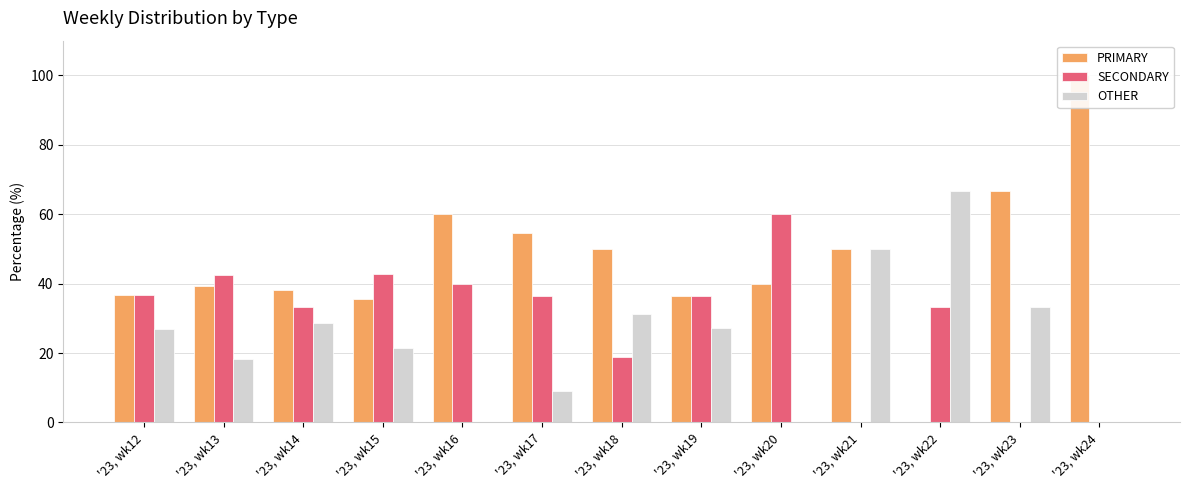

True or false: SECONDARY has a value of 7.5 at '23, wk22.

False